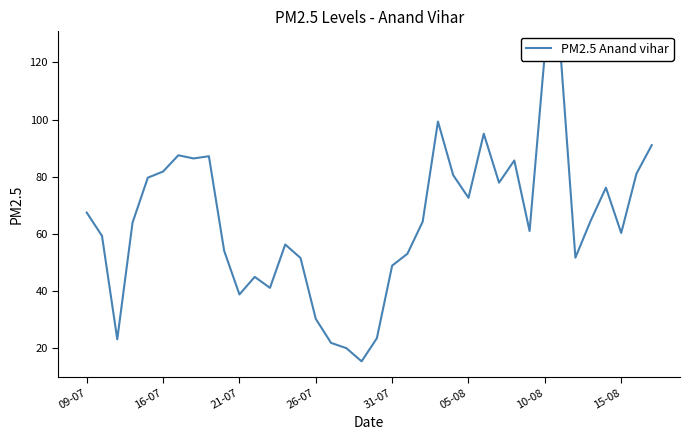

What is the smallest value displayed?

15.3